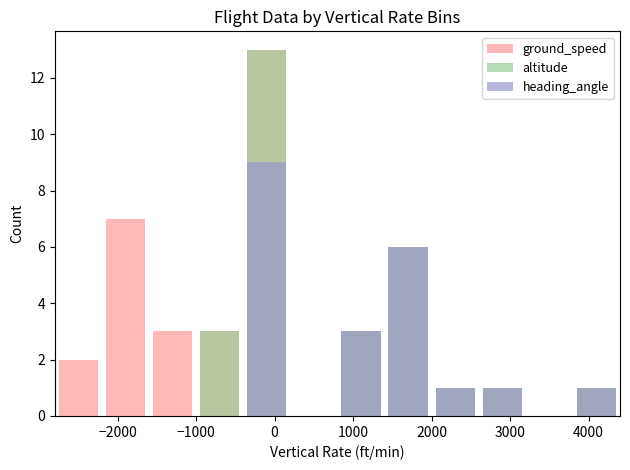

Reading right to left, transcribe all the data shown in this chart.

ground_speed: 1	0	1	1	6	3	0	13	3	3	7	2
altitude: 1	0	1	1	6	3	0	13	3	0	0	0
heading_angle: 1	0	1	1	6	3	0	9	0	0	0	0